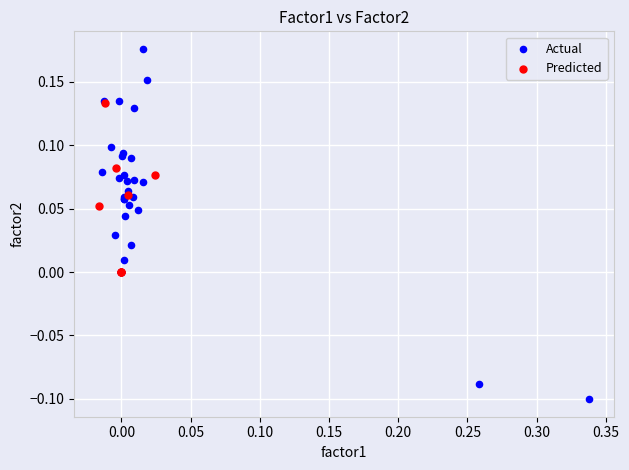

Which series has the largest Y range (max minus min)?

Actual